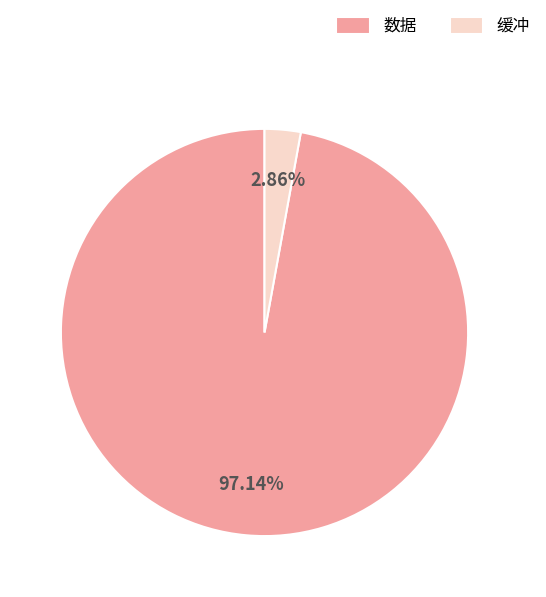

Count the number of slices in the pie.

2